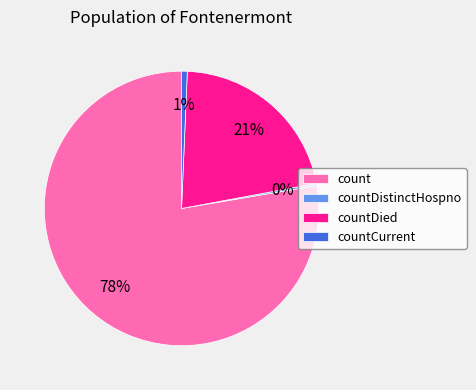

Do countDied and countCurrent together represent more than half of the pie?

No